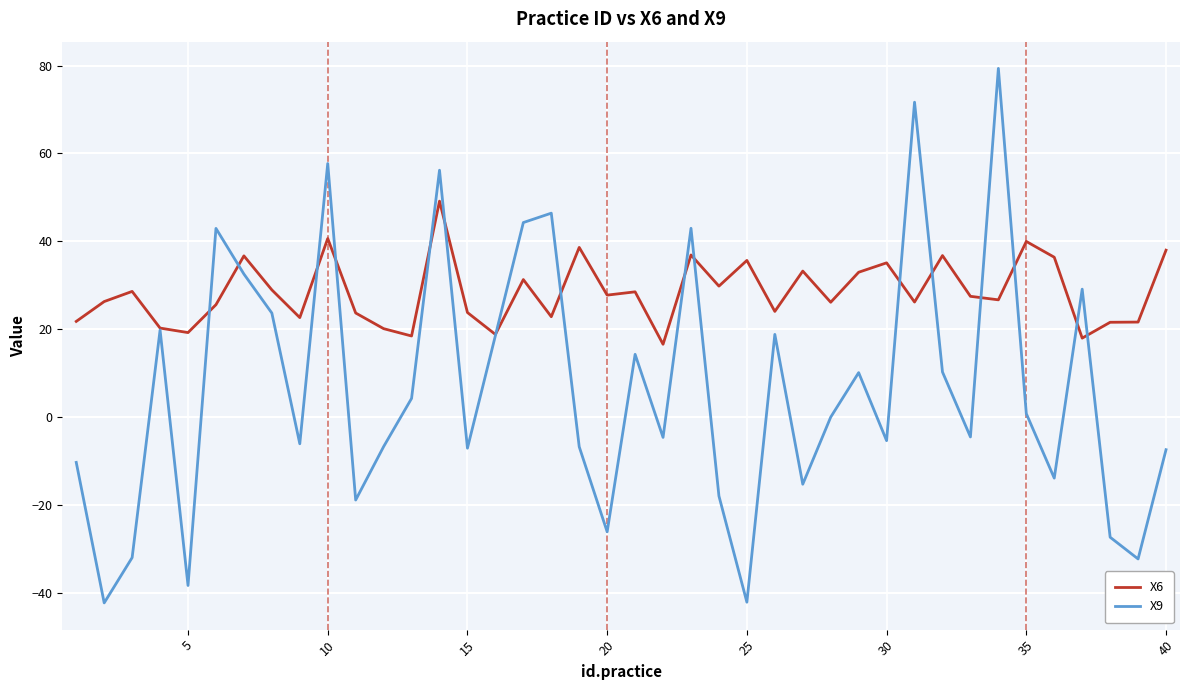

Does the chart have visible grid lines?

Yes